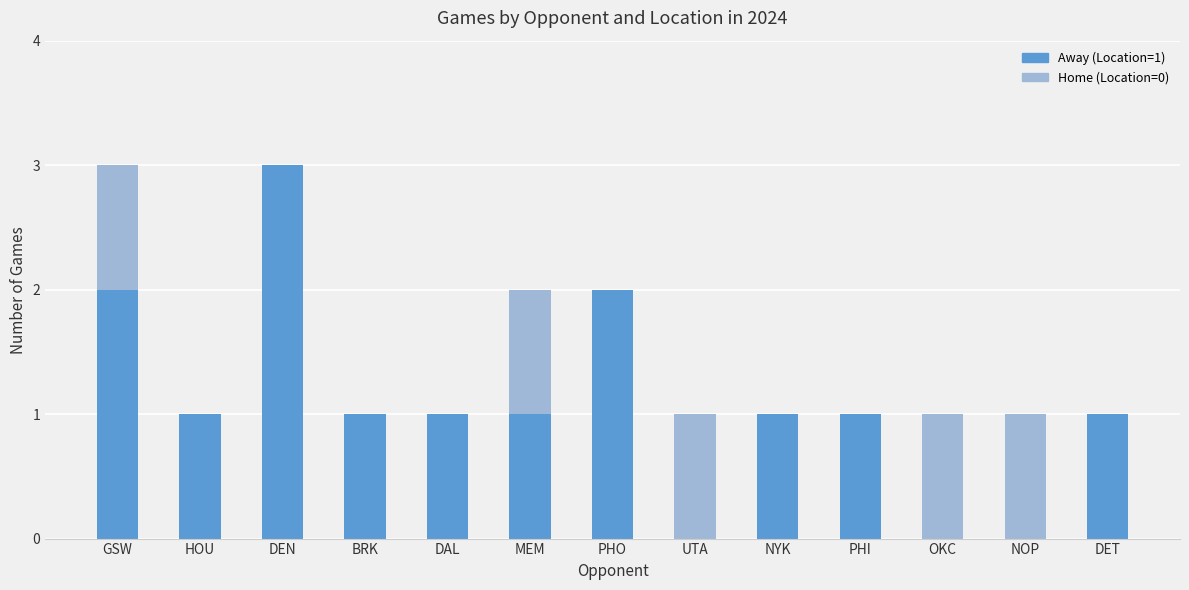

Between MEM and HOU, which is larger?

MEM